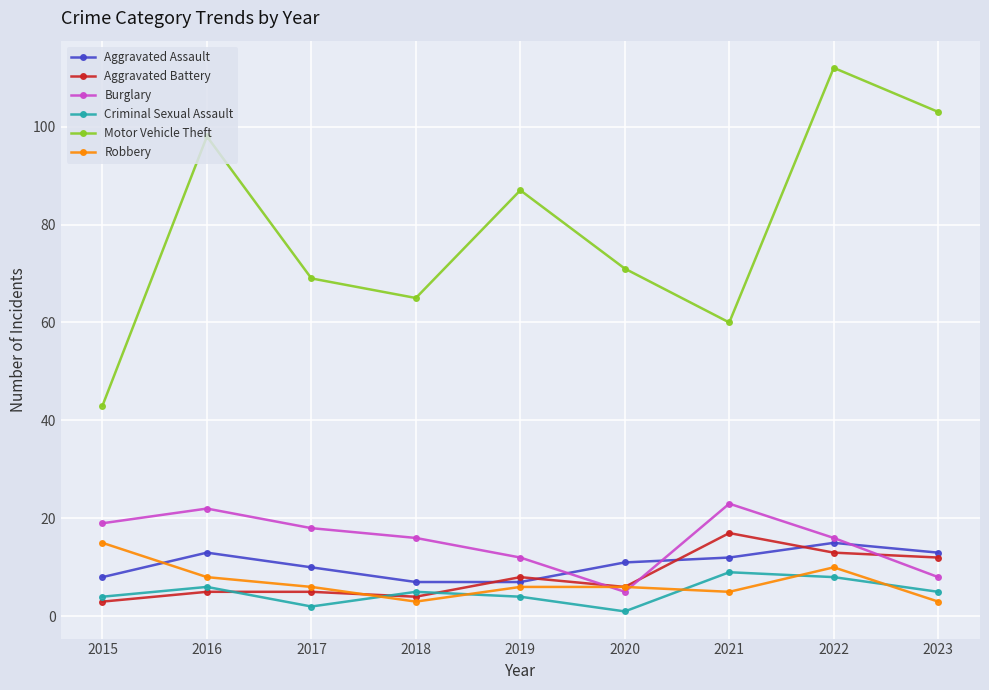

What is the value of the Motor Vehicle Theft point at the 7th from the left?

60